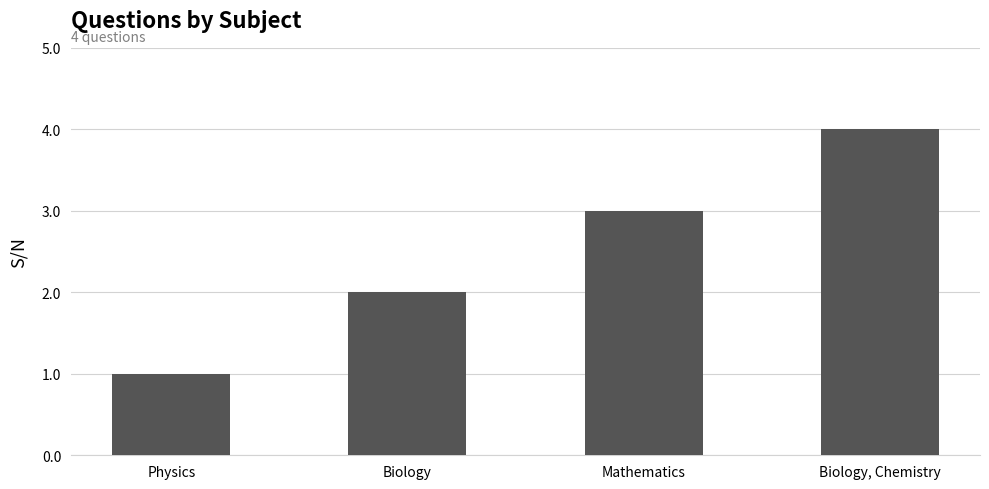

Reading left to right, list all the values displayed in this chart.

Physics=1	Biology=2	Mathematics=3	Biology, Chemistry=4